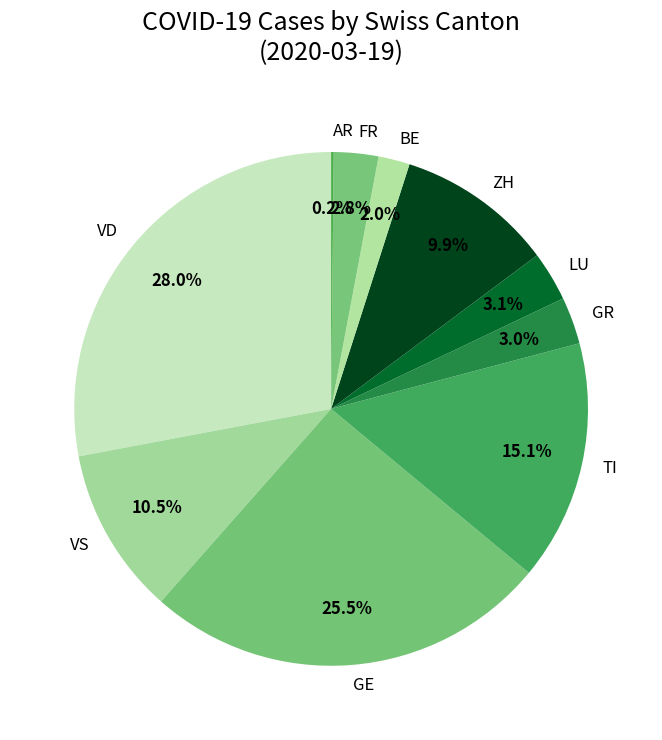

Which category has the biggest portion of the pie?

VD